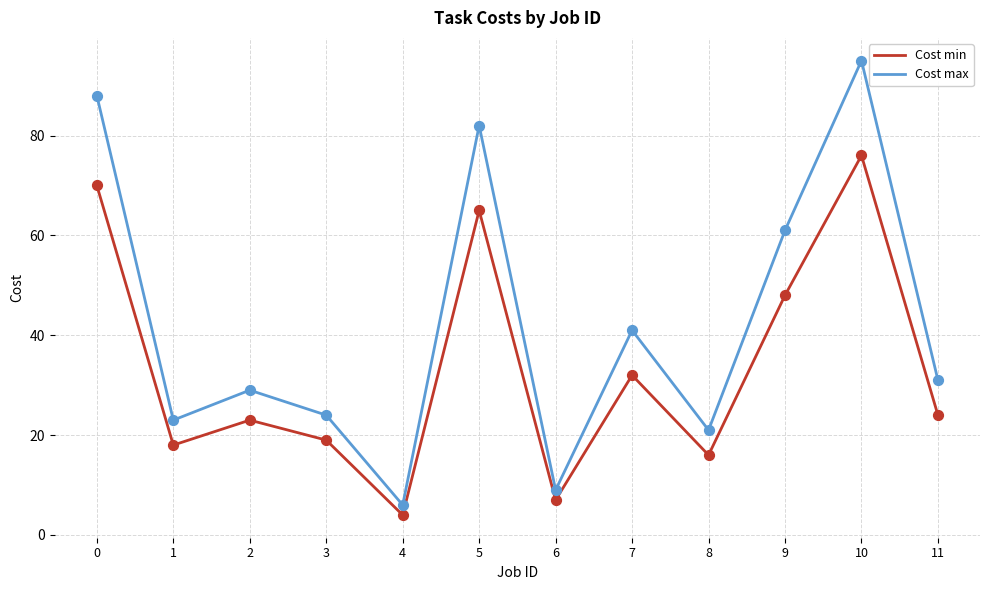

Which series has the widest spread of values?

Cost max